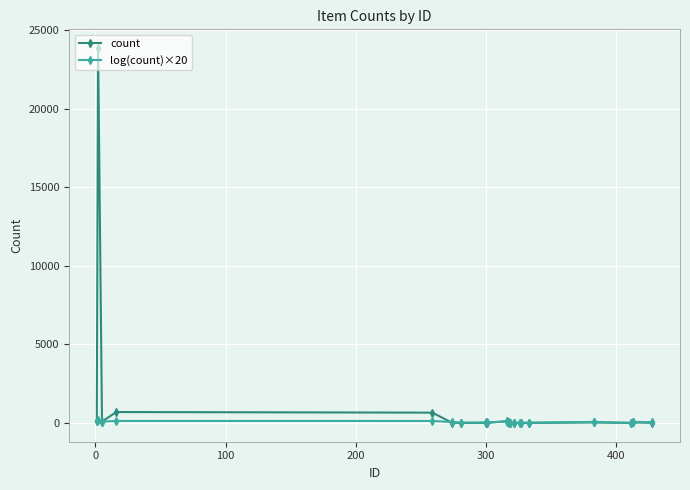

Which series has the largest range (max minus min)?

count